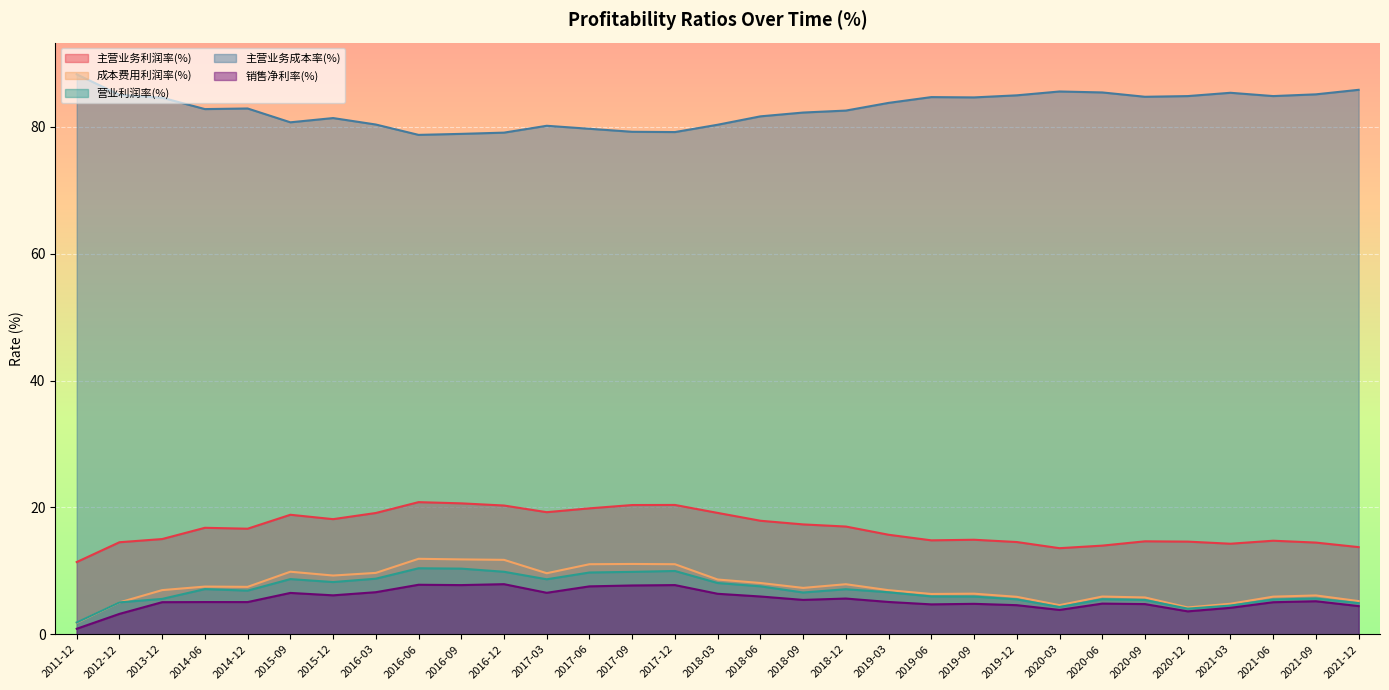

At which label does 成本费用利润率(%) reach its peak?

2016-06